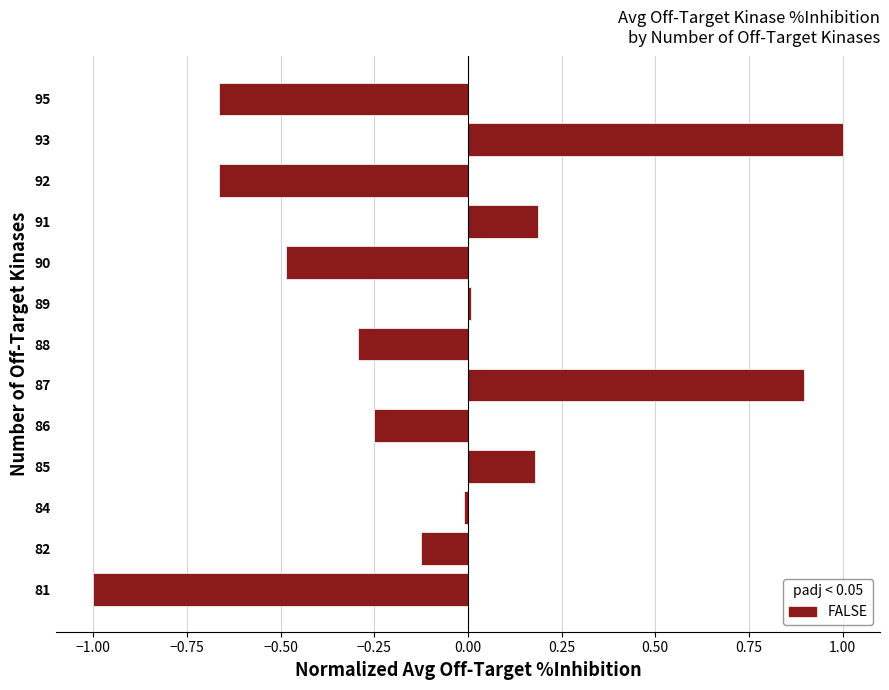

The chart shows a value of -1.7 at 81. True or false?

False